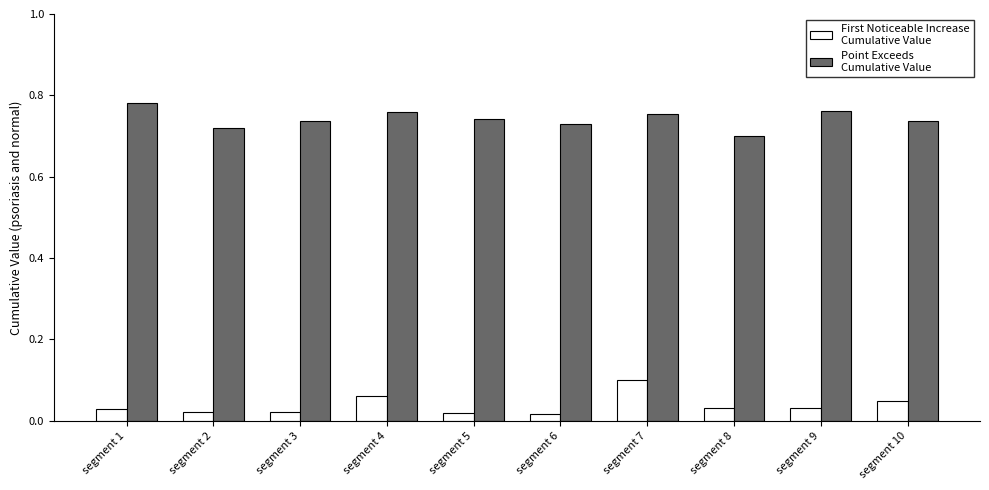

Is it true that First_Noticeable_Increase_Cumulative_Value equals 0.0 at segment 6?

True